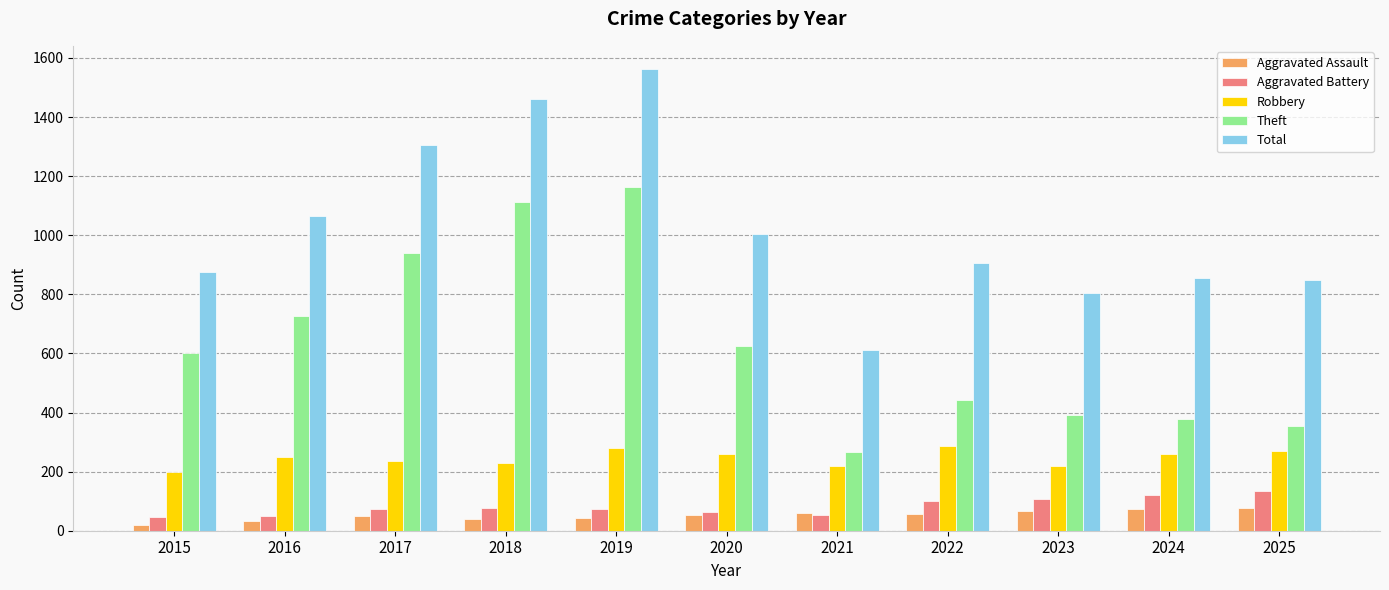

The value of Aggravated Battery at 2020 is 114. True or false?

False